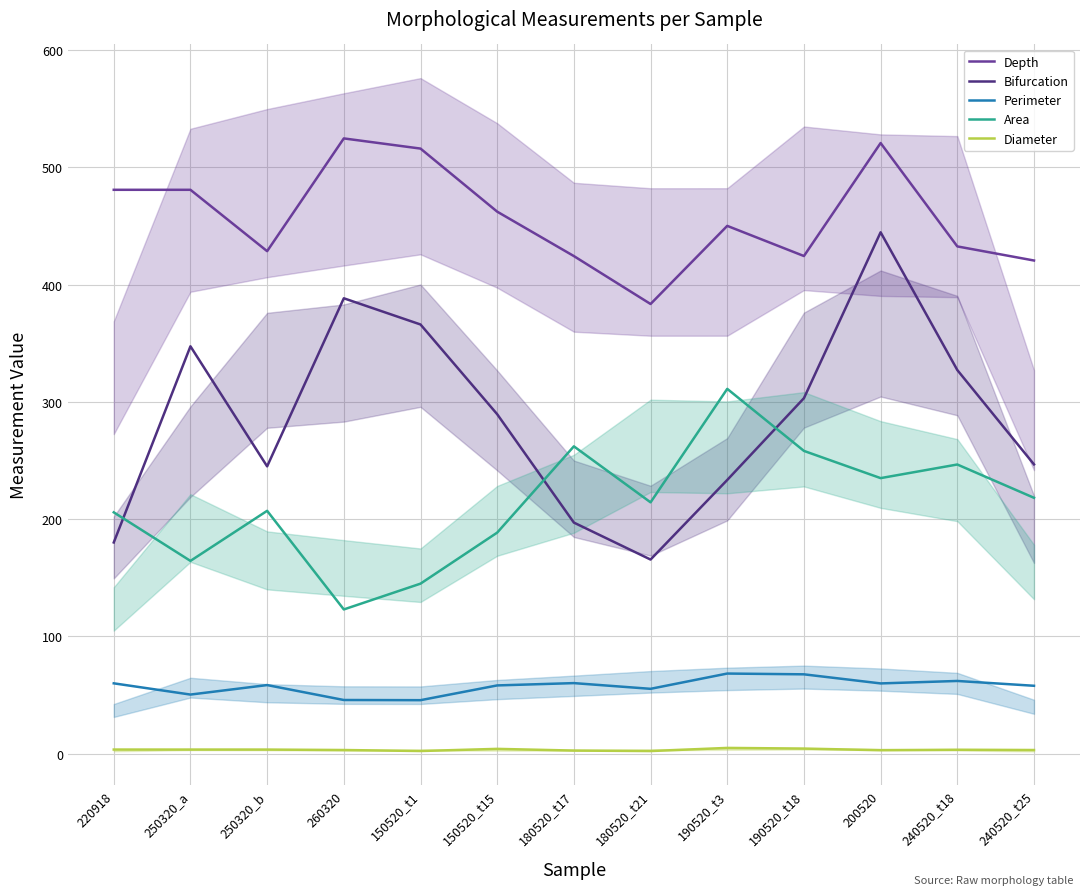

The value of Perimeter at 260320 is 67.7. True or false?

False